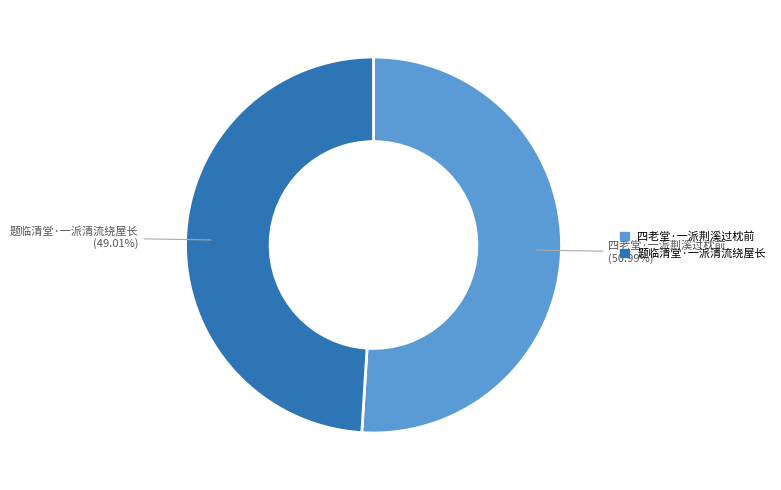

True or false: 题临清堂·一派清流绕屋长 accounts for 49% of the total.

True